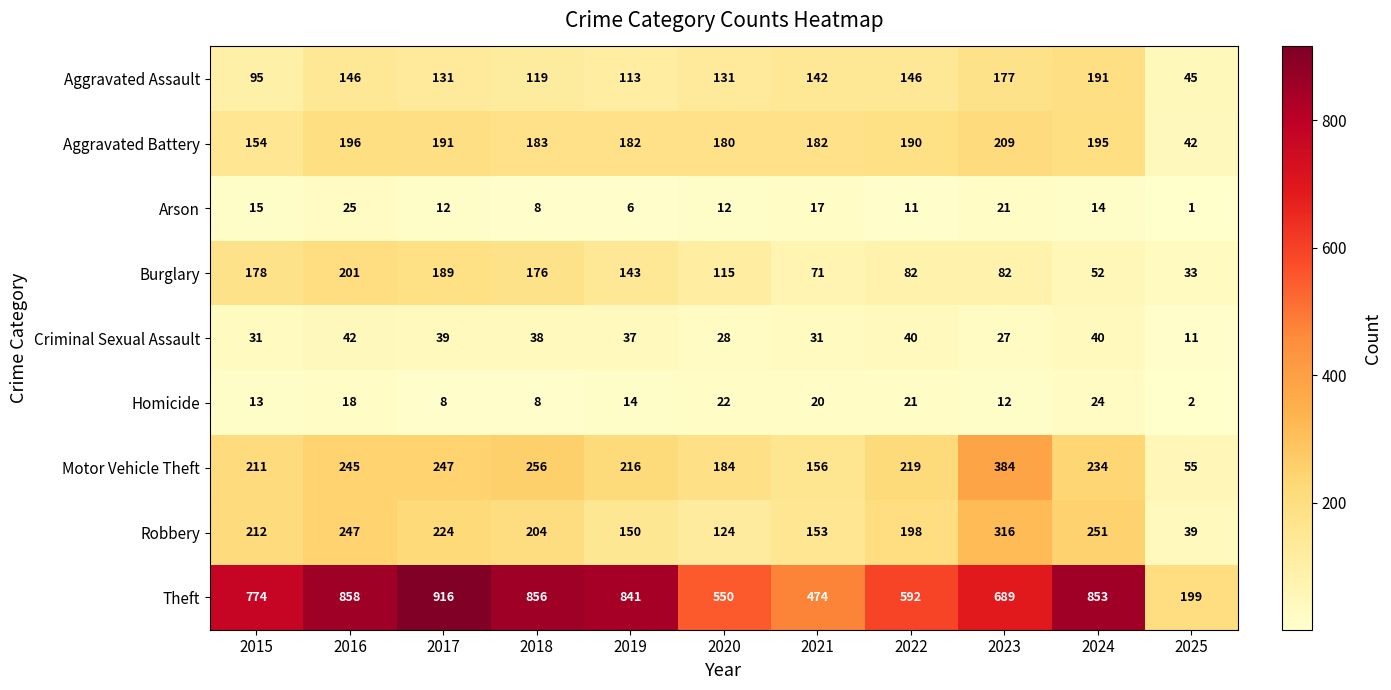

What is the difference between the Motor Vehicle Theft values at 2018 and 2017?

9